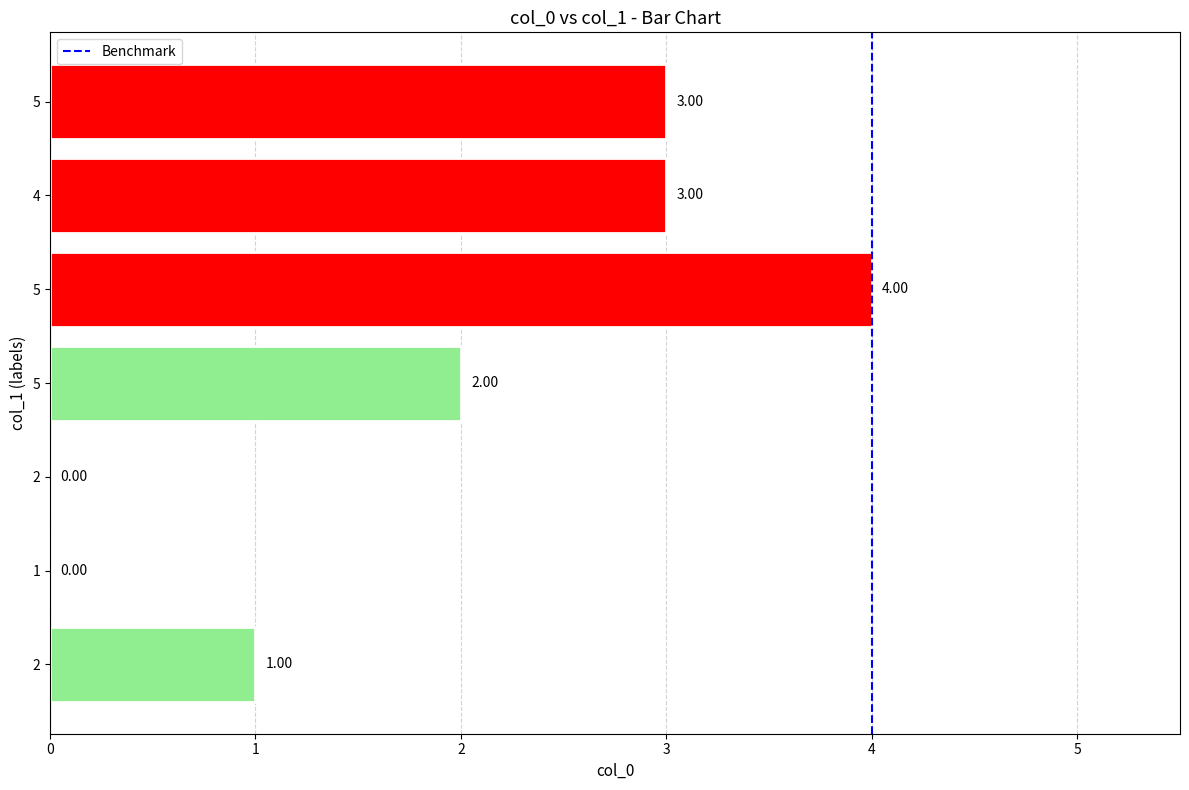

How many positive values are there?

5